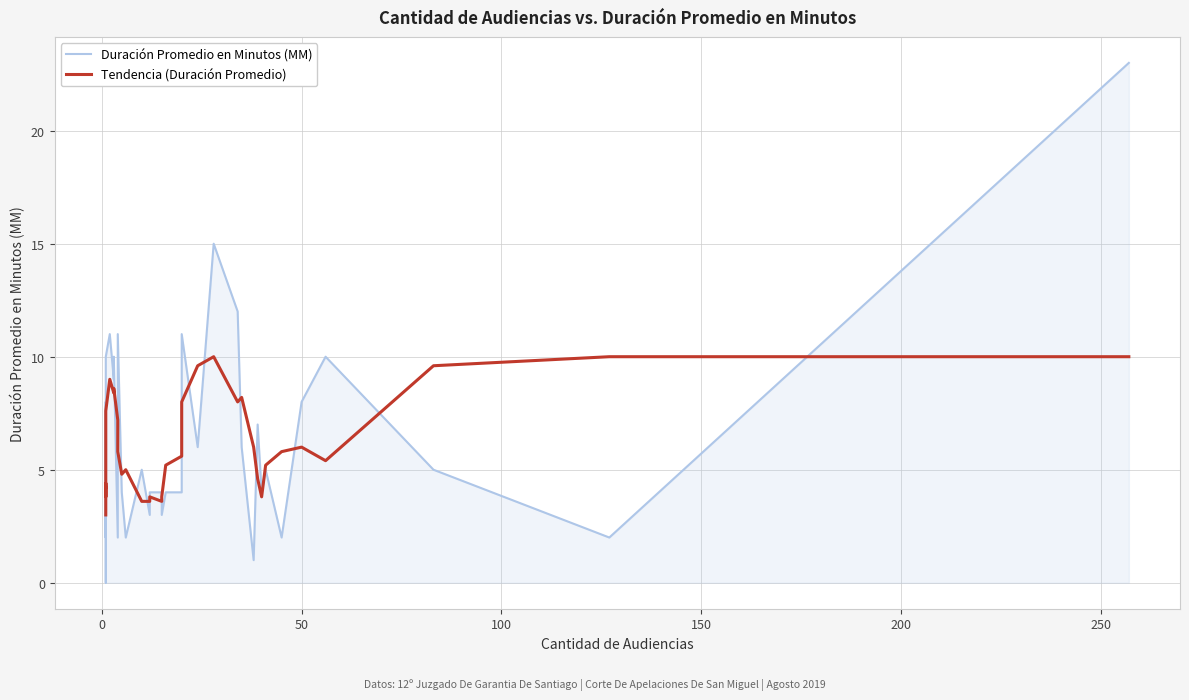

Is the value of Tendencia (Duración Promedio) at 35 greater than the value of Duración Promedio en Minutos (MM) at 11?

No